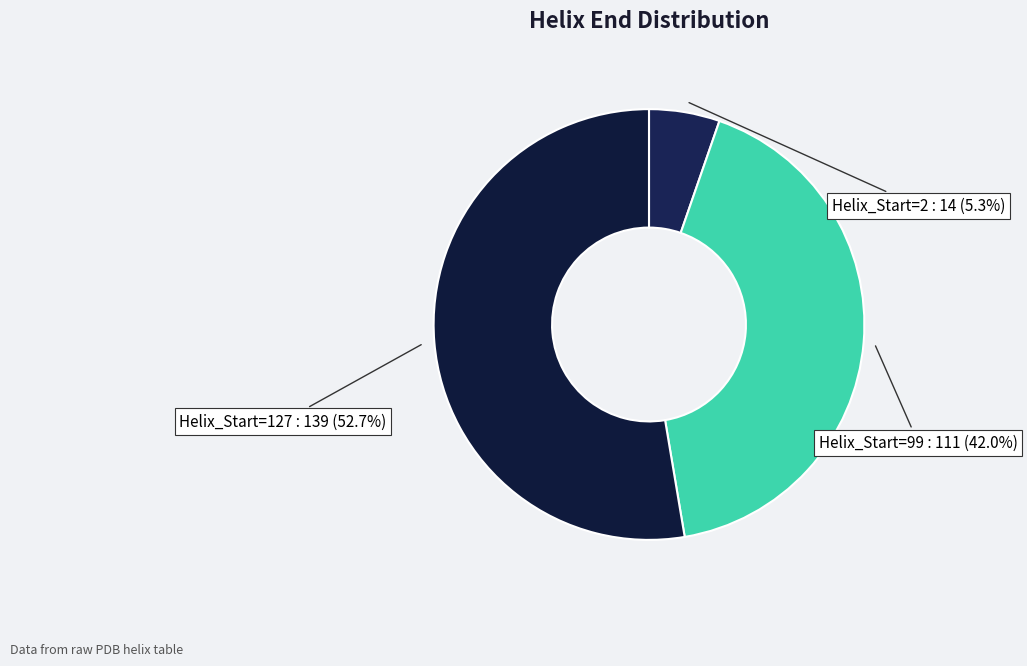

Which has a higher value, Helix_Start=99 or Helix_Start=2?

Helix_Start=99